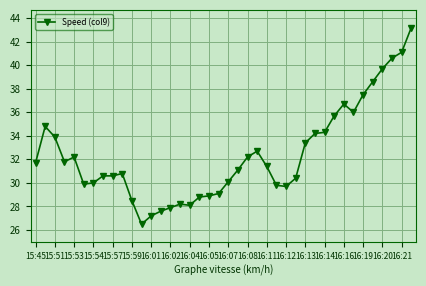

True or false: the data has more than 2 interior local peaks.

True